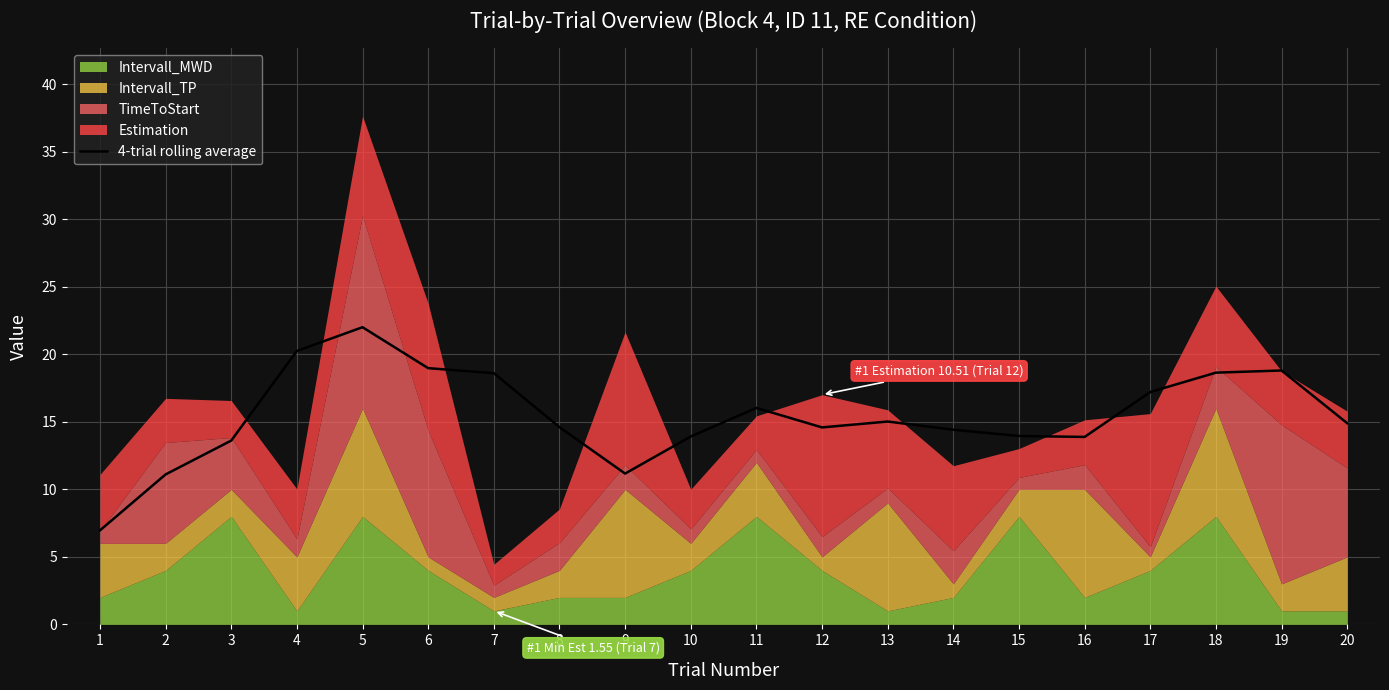

At which label is the value closest to 14?

15